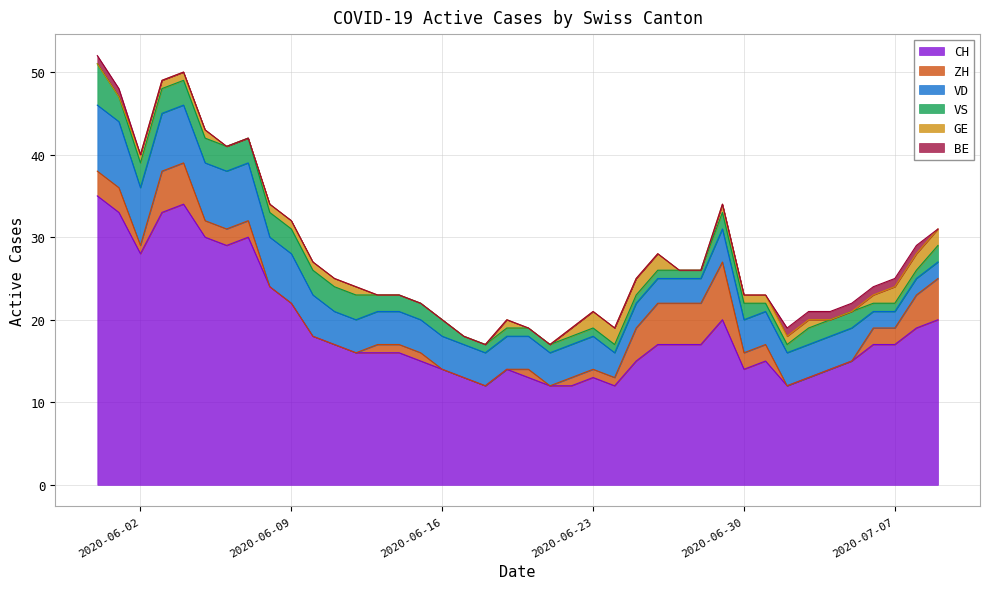

Is the value of GE at 2020-07-09 greater than the value of ZH at 2020-06-09?

Yes